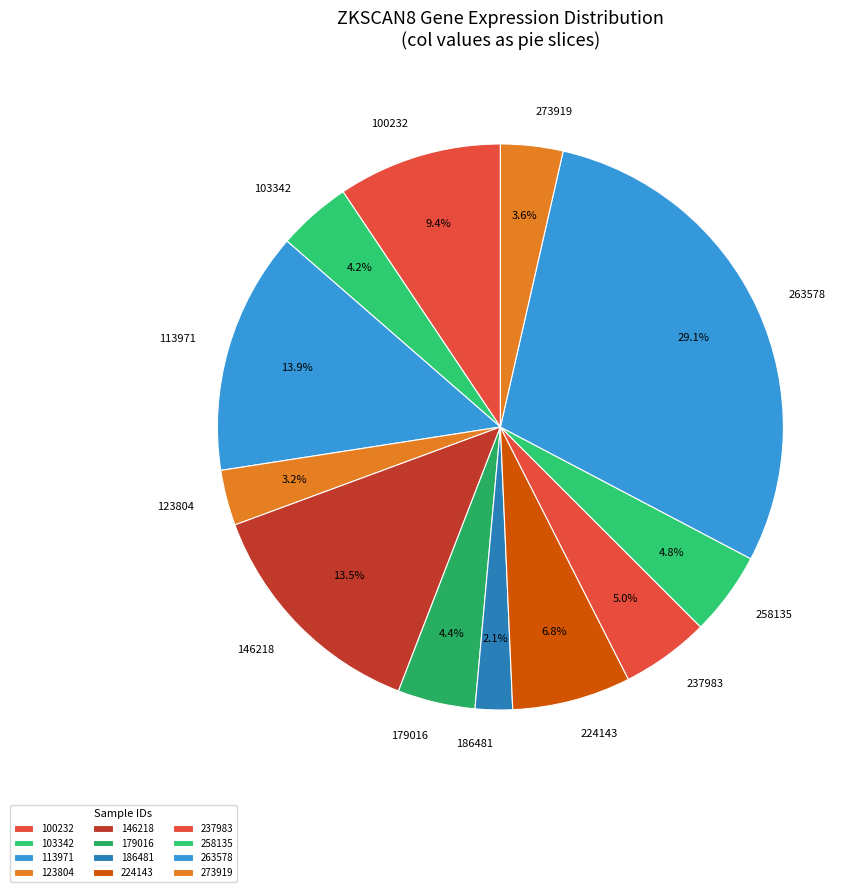

How many segments does this pie chart have?

12